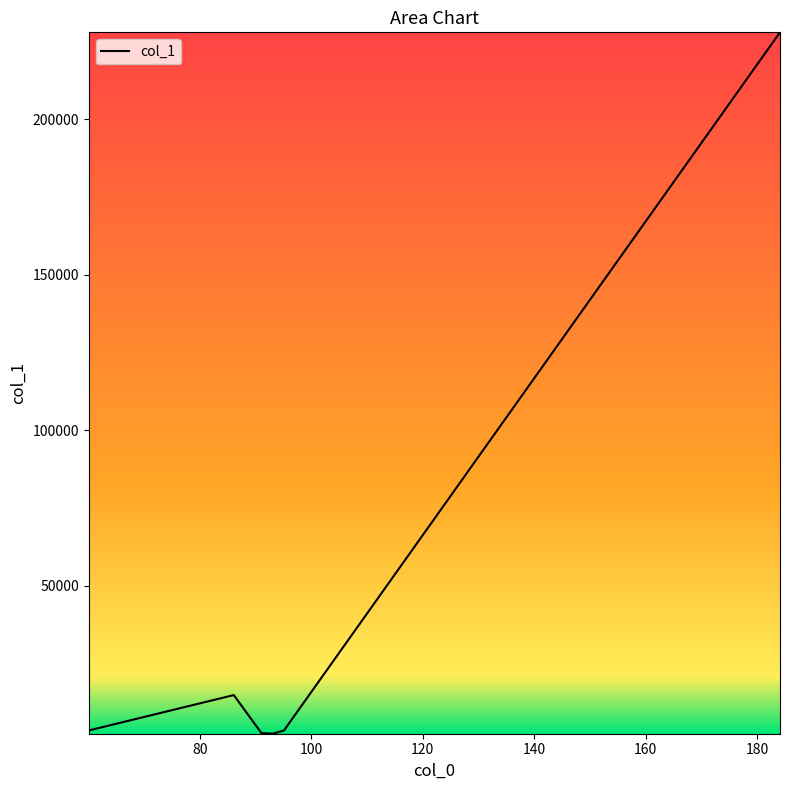

True or false: there are more than 2 points higher than both neighbors.

False